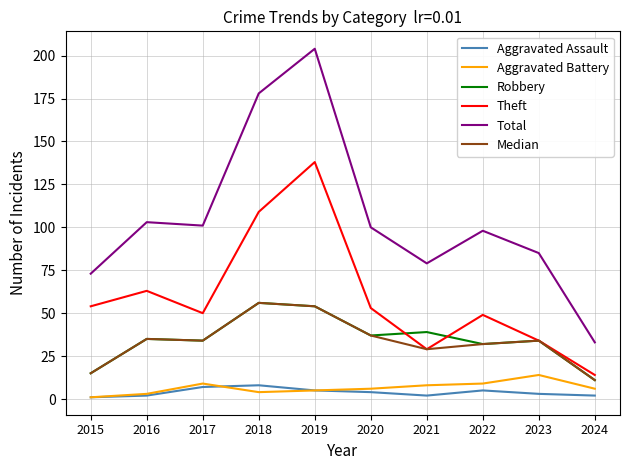

True or false: Robbery and Total cross at least once.

False